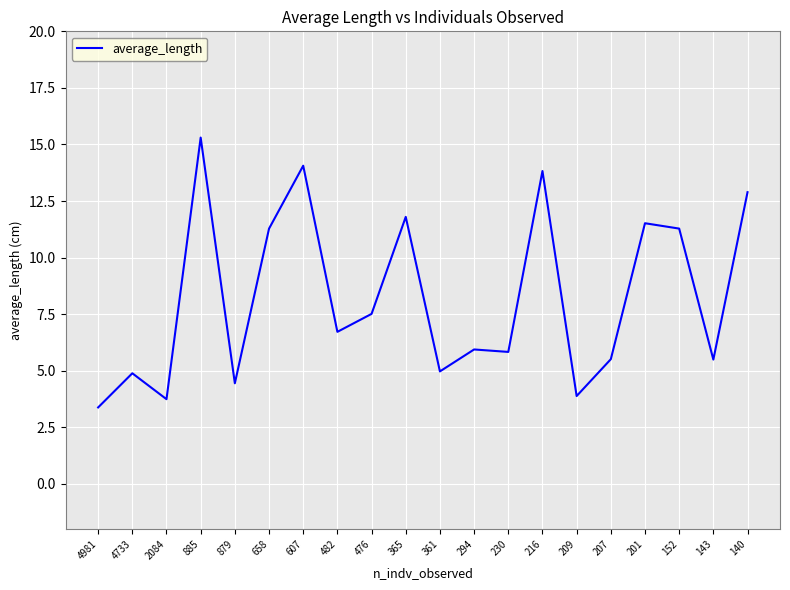

What is the maximum value shown in the chart?

15.3